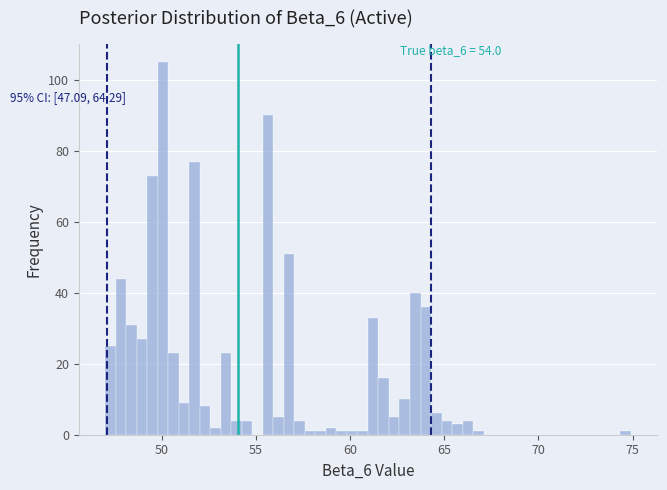

Read against the x-axis, roughly where is the centre of the tallest bar?

50.0